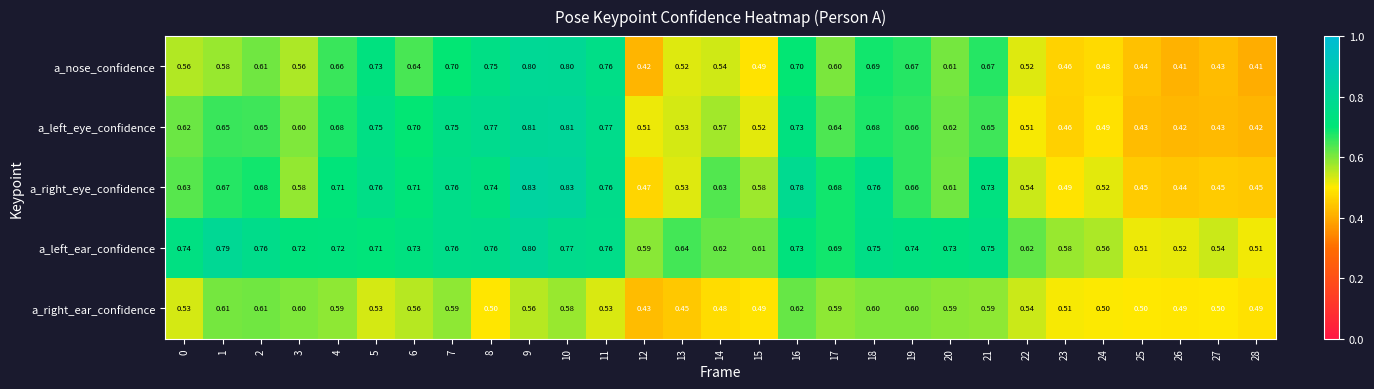

Rank the series by their average value, from lowest to highest.

a_right_ear_confidence, a_nose_confidence, a_left_eye_confidence, a_right_eye_confidence, a_left_ear_confidence